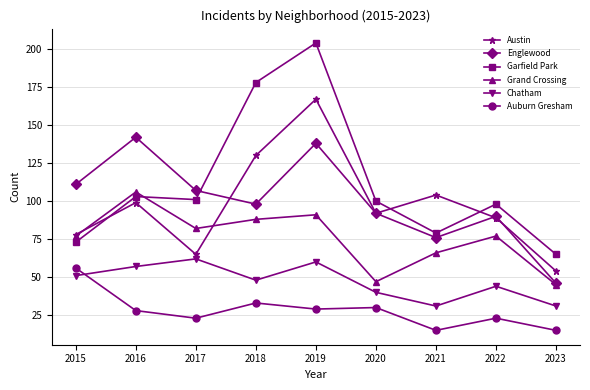

Reading left to right, what are all the values shown in this chart?

Austin: 78	99	65	130	167	92	104	89	54
Englewood: 111	142	107	98	138	92	76	90	46
Garfield Park: 73	103	101	178	204	100	79	98	65
Grand Crossing: 77	106	82	88	91	47	66	77	45
Chatham: 51	57	62	48	60	40	31	44	31
Auburn Gresham: 56	28	23	33	29	30	15	23	15